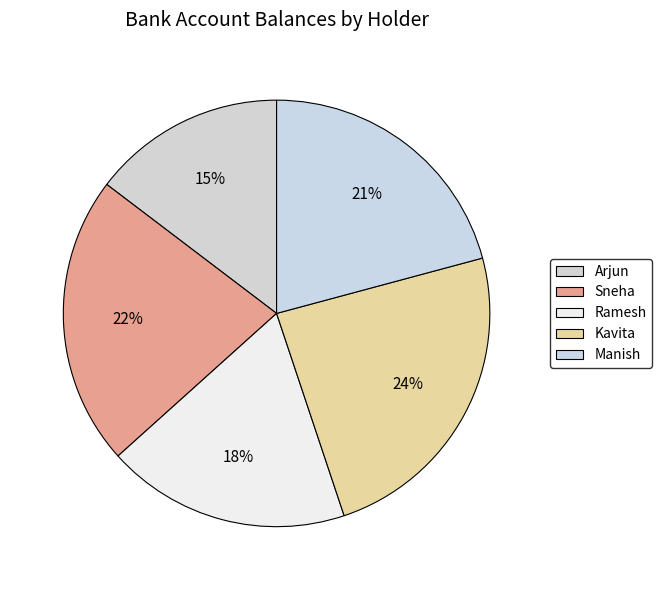

What percentage is the Sneha slice, to the nearest percent?

22%